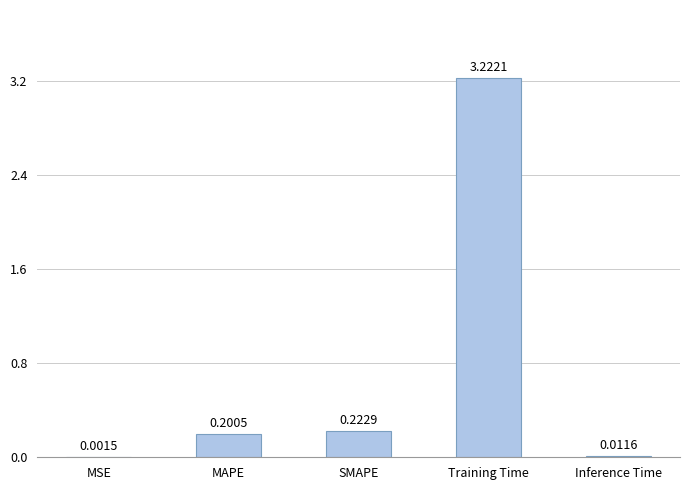

Are the bars horizontal?

No